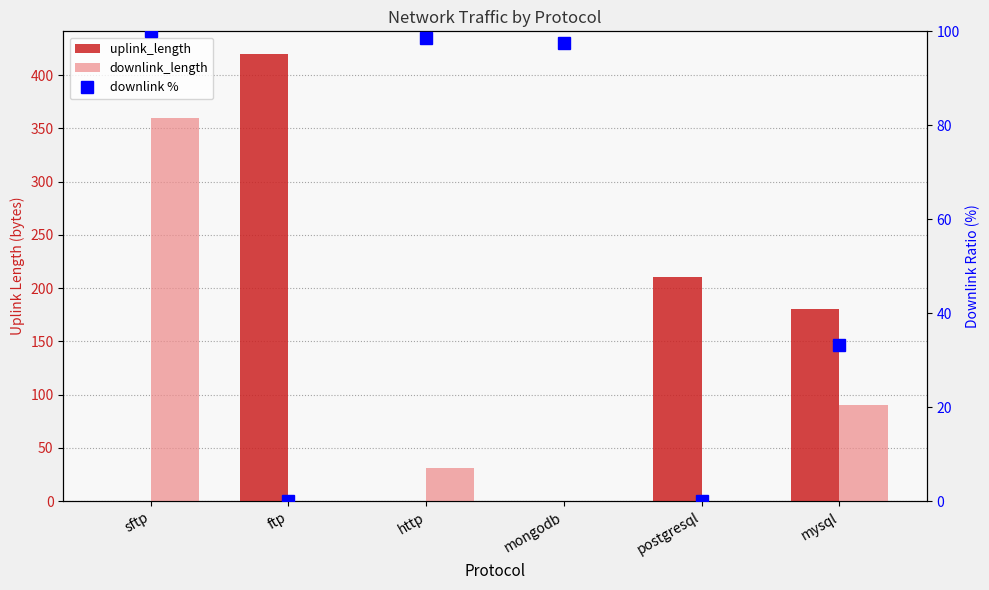

What is the sum of all downlink_length values?

481.1